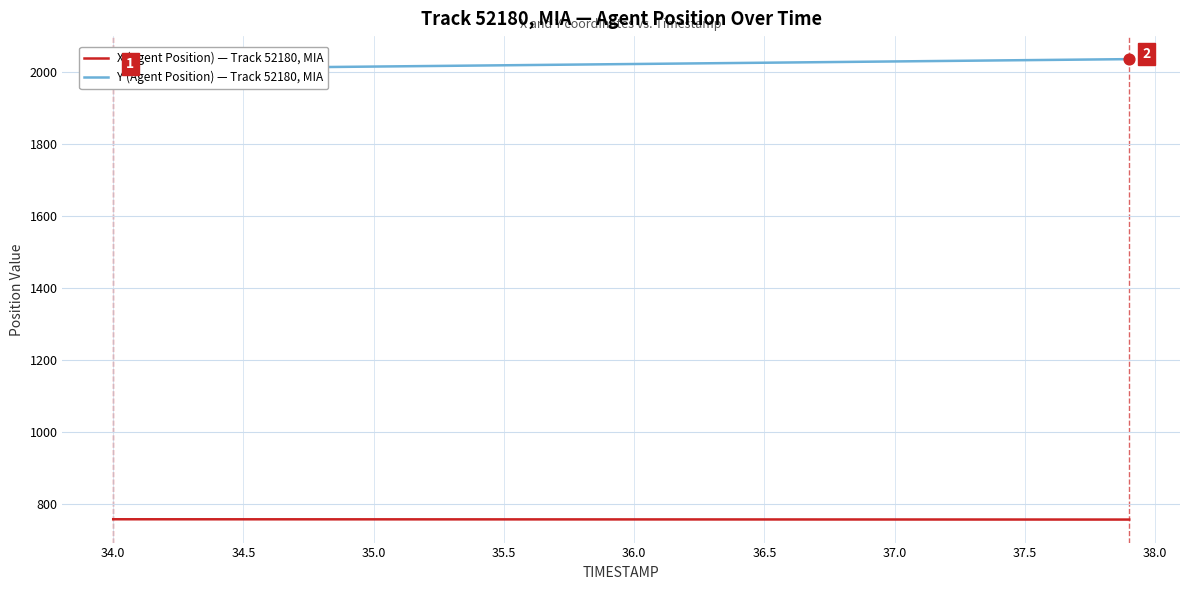

True or false: X (Agent Position) — Track 52180, MIA has a value of 1118.7 at 35.0.

False